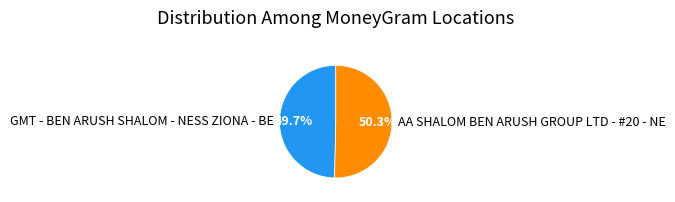

Do GMT - BEN ARUSH SHALOM - NESS ZIONA - BE and AA SHALOM BEN ARUSH GROUP LTD - #20 - NE together represent more than half of the pie?

Yes